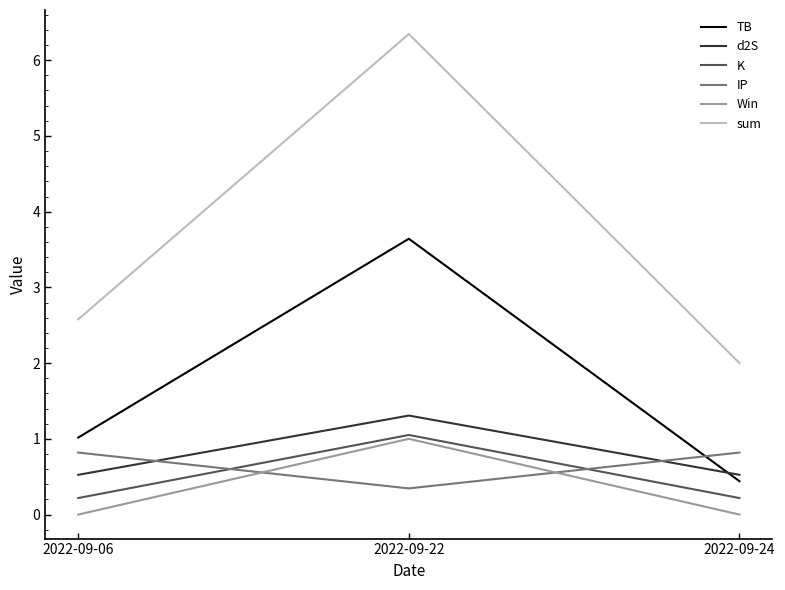

Which series has the largest total across all categories?

sum